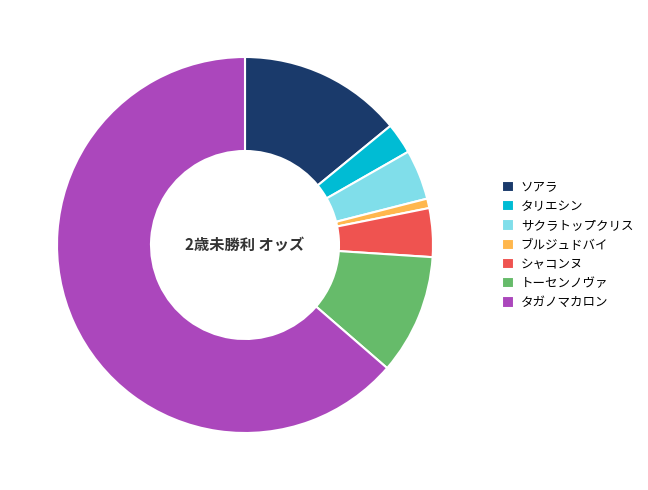

Is it true that ブルジュドバイ is 1% of the pie?

True